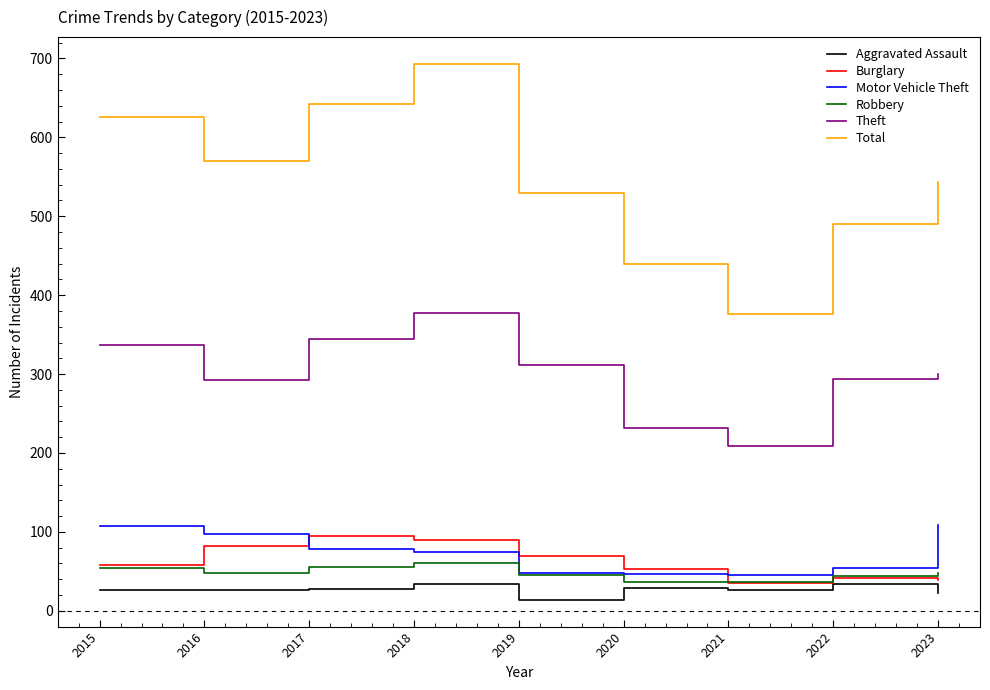

What is the lowest value of the Burglary series?

35